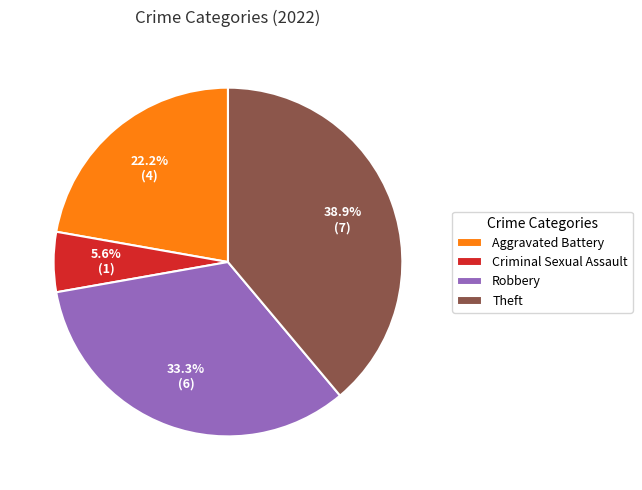

Count the number of slices in the pie.

4